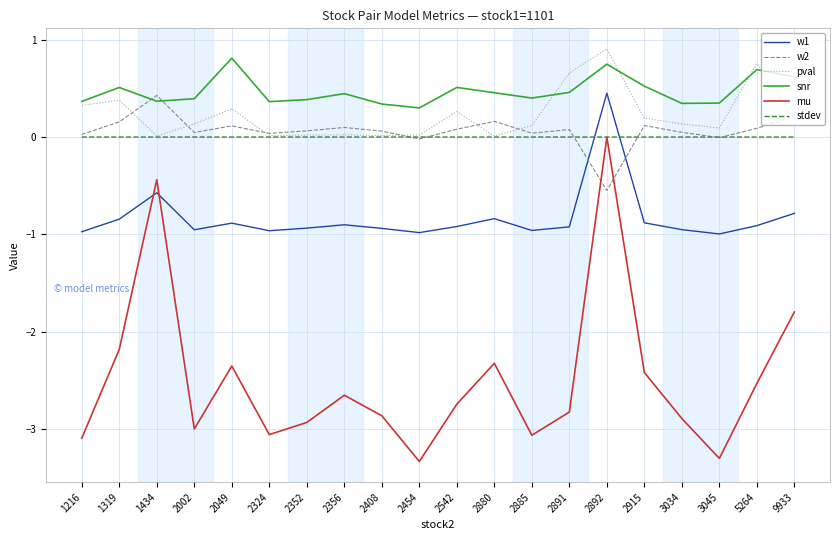

Where does the mu series first go above -2?

1434